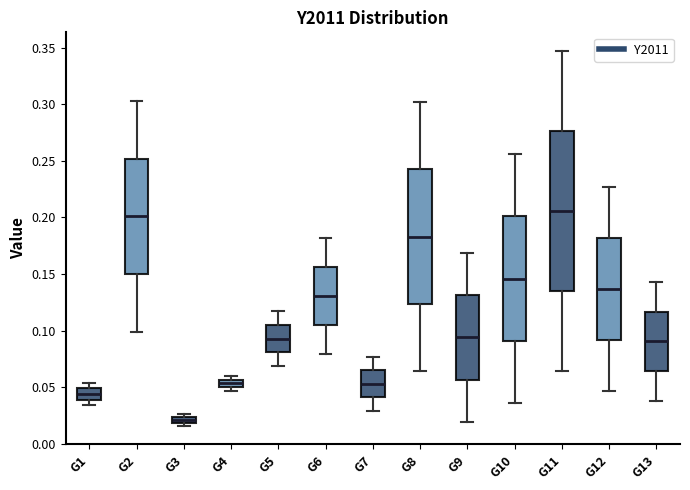

Comparing the boxes themselves (not the whiskers), which one is the tallest?

G11